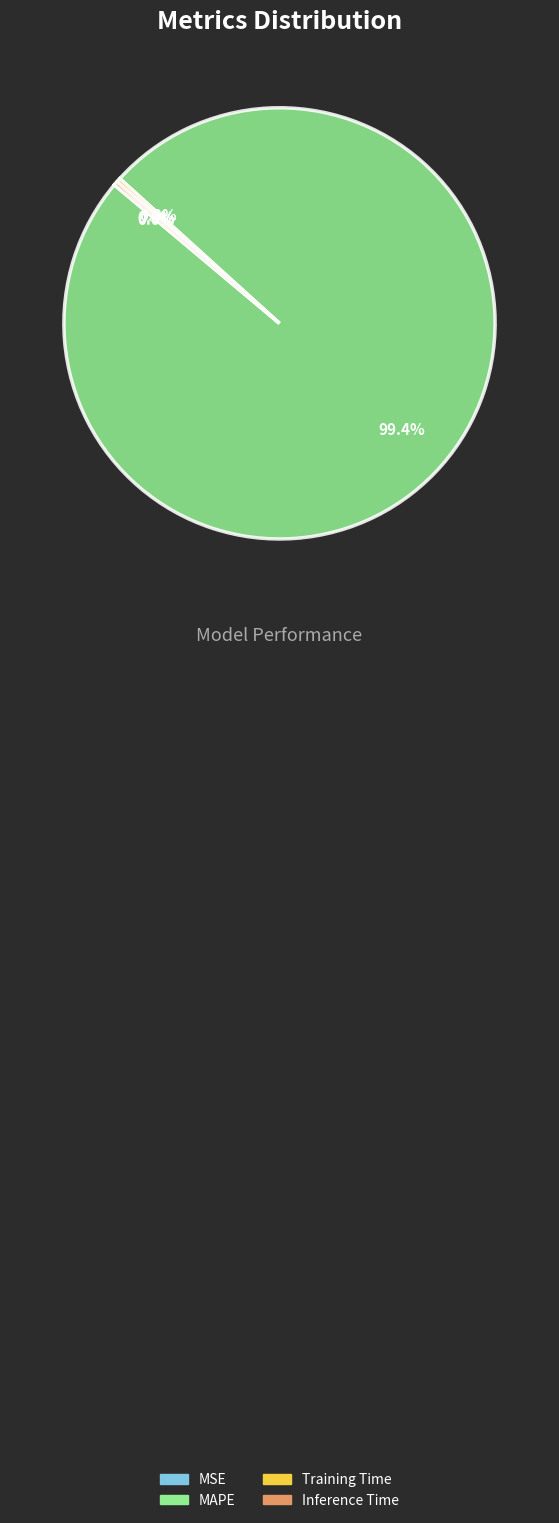

How much of the chart is everything except Inference Time?

99.7%